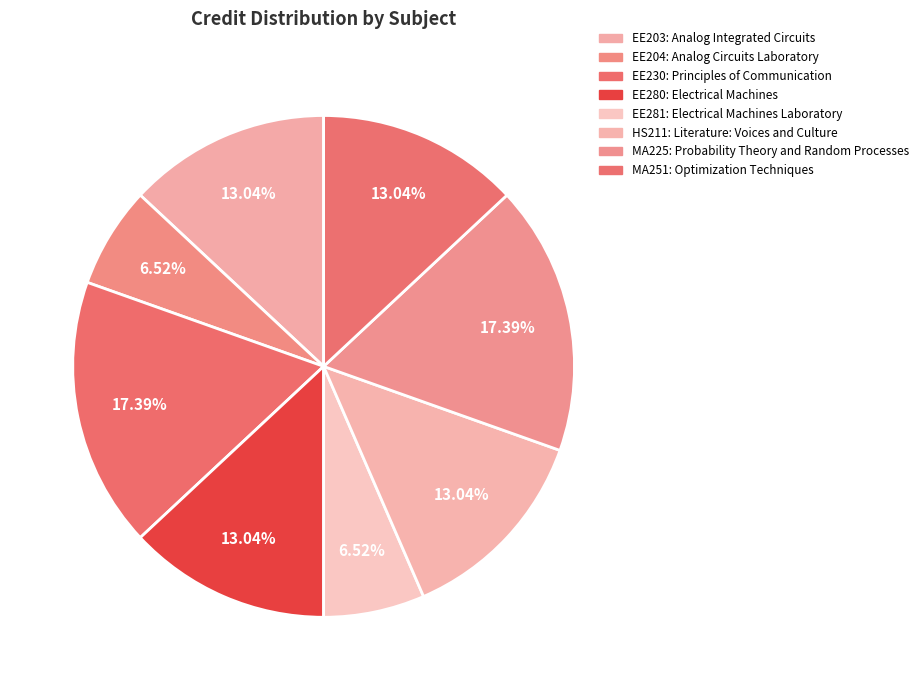

How many segments does this pie chart have?

8